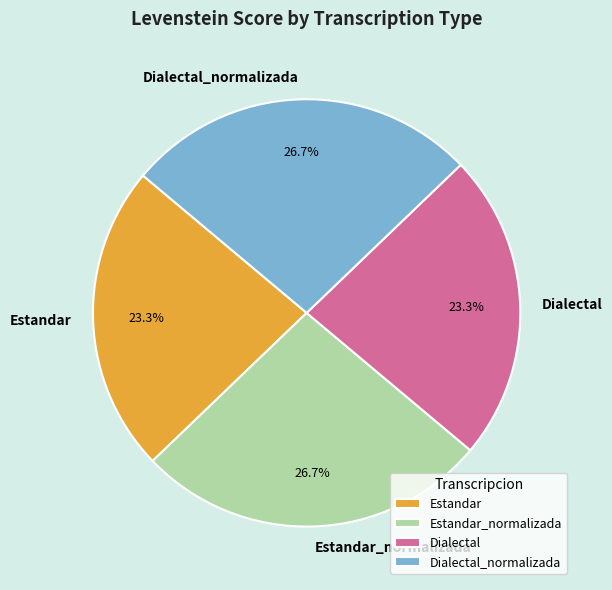

What percentage do Estandar_normalizada and Estandar together represent?

50.0%